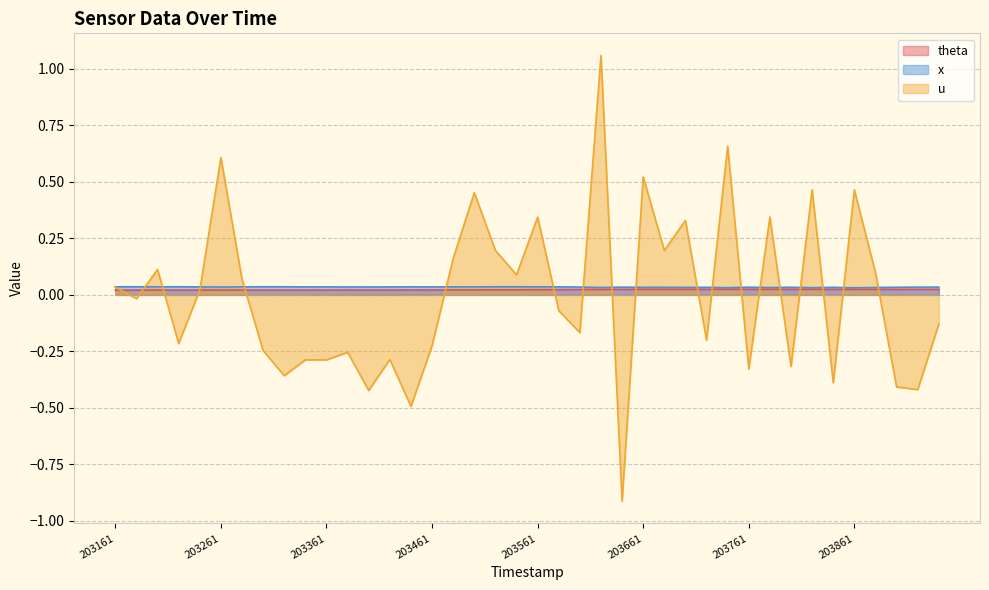

True or false: theta has more than 0 interior local peaks.

True